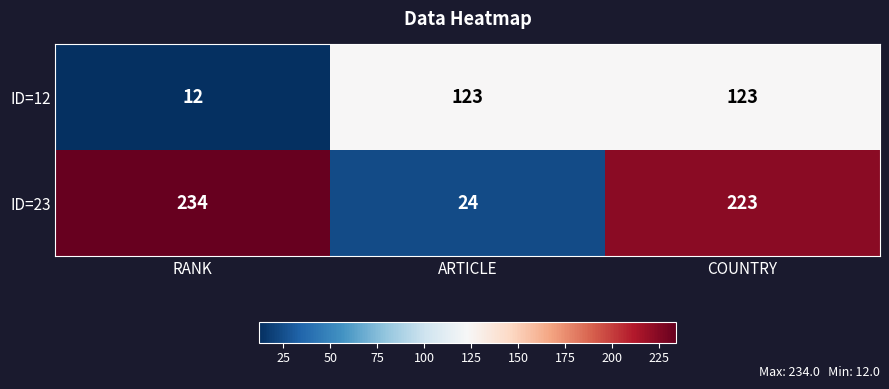

What is the total value across all series at RANK?

246